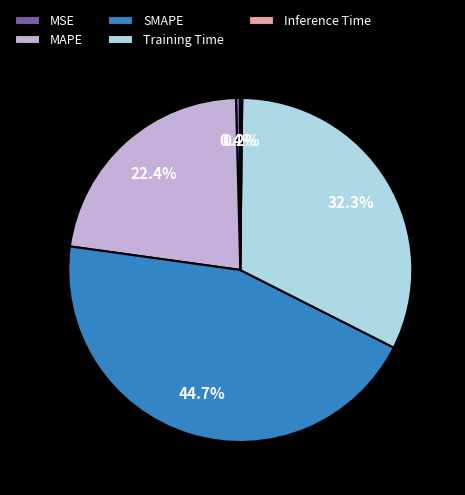

Does Training Time represent more than half of the total?

No